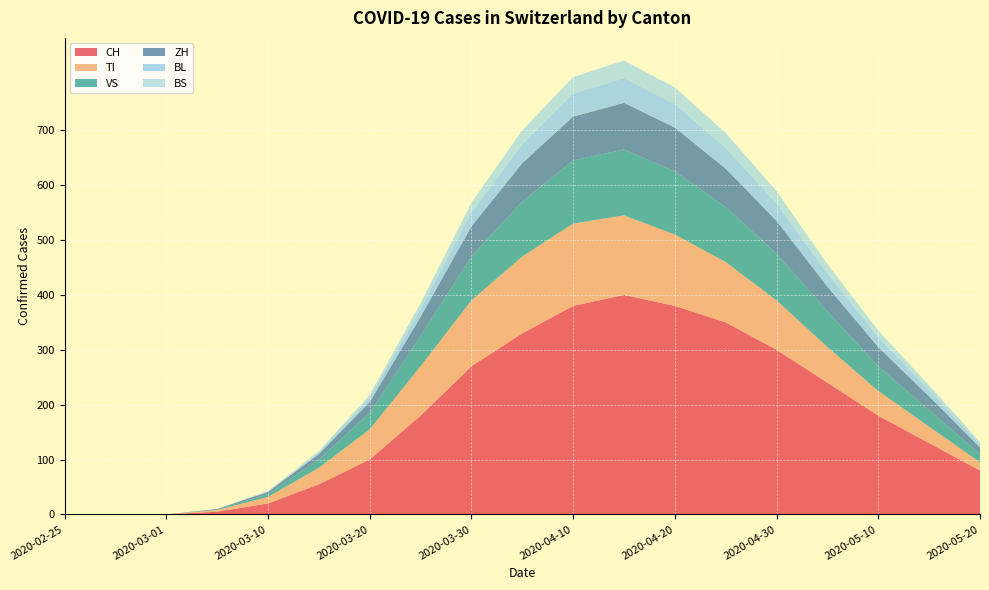

Reading left to right, transcribe all the data shown in this chart.

CH: 0	0	0	5	20	55	100	180	270	330	380	400	380	350	300	240	180	130	80
TI: 0	0	0	3	12	30	55	90	120	140	150	145	130	110	90	65	45	30	15
VS: 0	0	0	1	5	15	30	55	80	100	115	120	115	100	85	65	45	30	15
ZH: 0	0	0	1	4	10	20	35	55	70	80	85	80	70	60	45	35	25	12
BL: 0	0	0	0	1	3	8	15	25	35	42	45	43	38	32	24	18	12	6
BS: 0	0	0	0	1	2	5	10	18	25	30	32	30	27	22	17	12	8	4